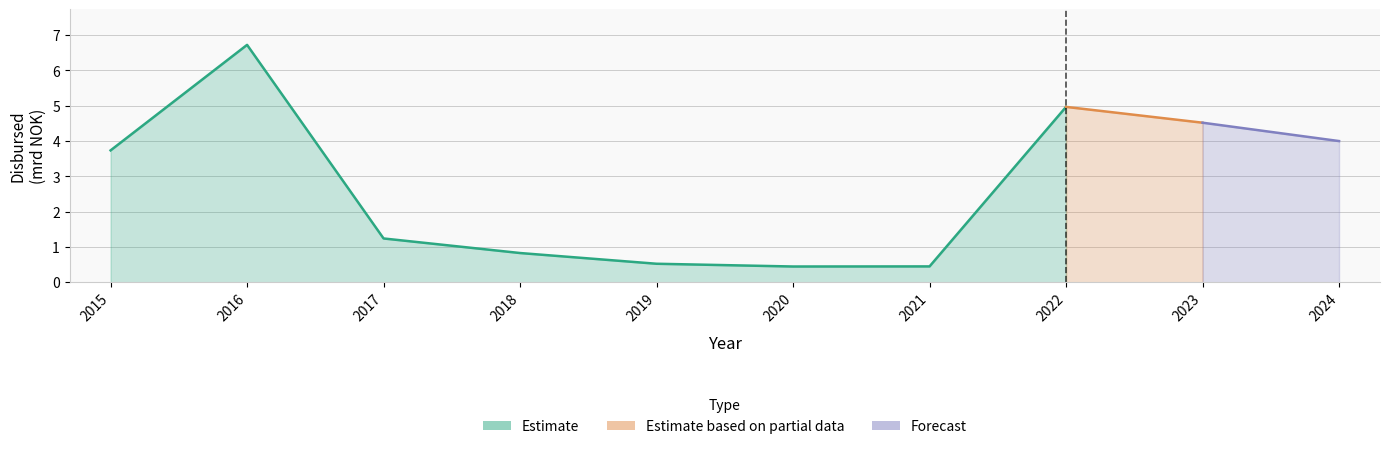

At which category does the data reach its first local valley?

2020